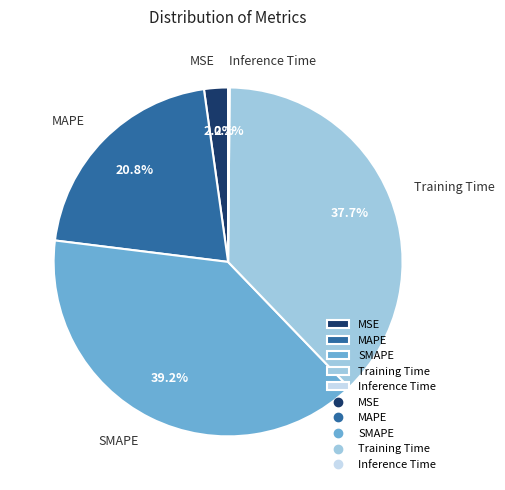

Which category has the biggest portion of the pie?

SMAPE